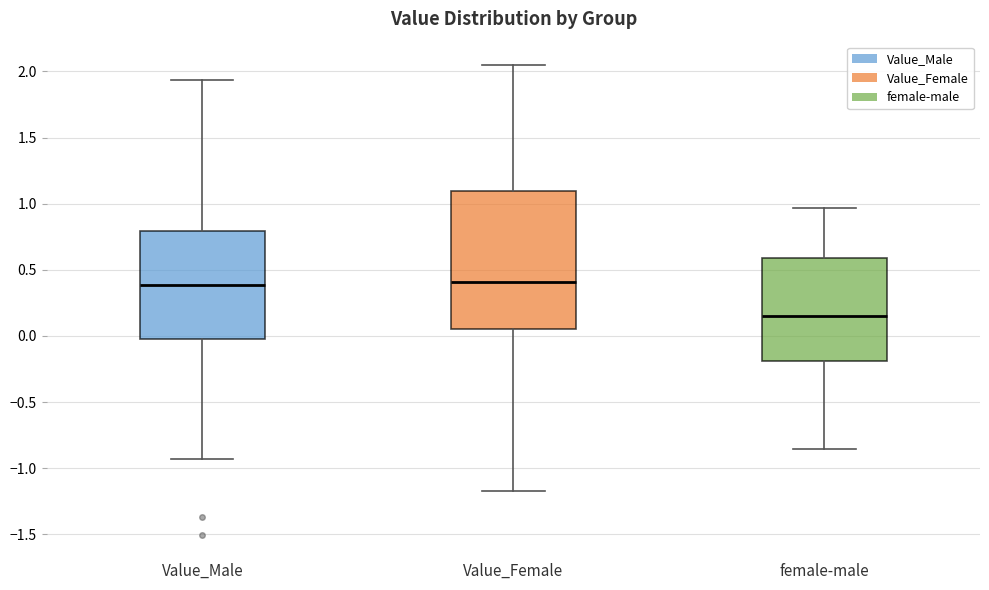

Reading left to right, read every box against the y-axis: the position of its median line, the range the box covers, and the ends of its whiskers. The values are not printed on the chart, so give them approximately, as read against the axis.

Value_Male: median 0.40, box 0.00 to 0.80, whiskers -0.95 to 1.95
Value_Female: median 0.40, box 0.05 to 1.10, whiskers -1.15 to 2.05
female-male: median 0.15, box -0.20 to 0.60, whiskers -0.85 to 0.95